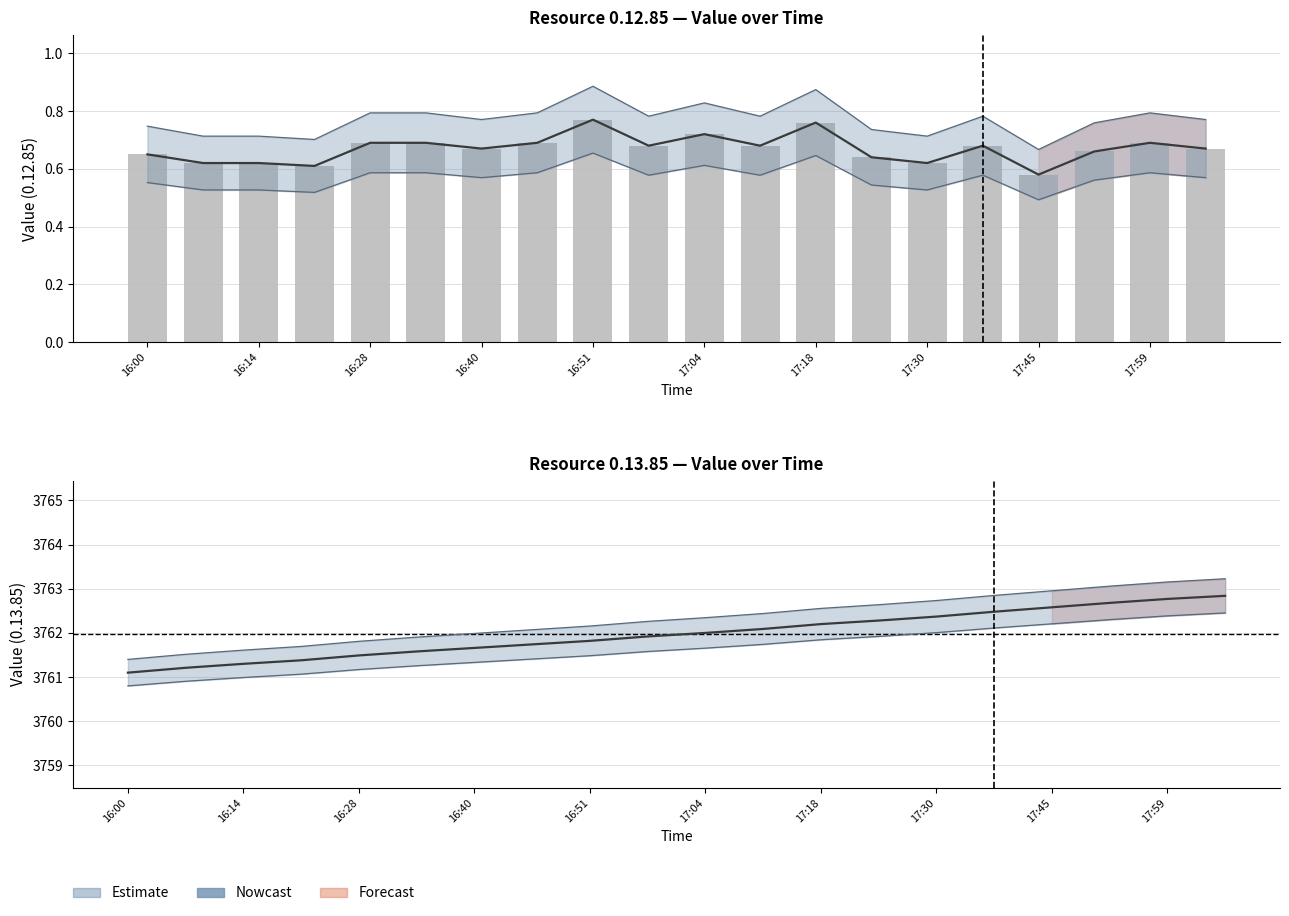

Is the value of 0.13.85 at 17:30 greater than the value of 0.12.85 at 16:20?

Yes